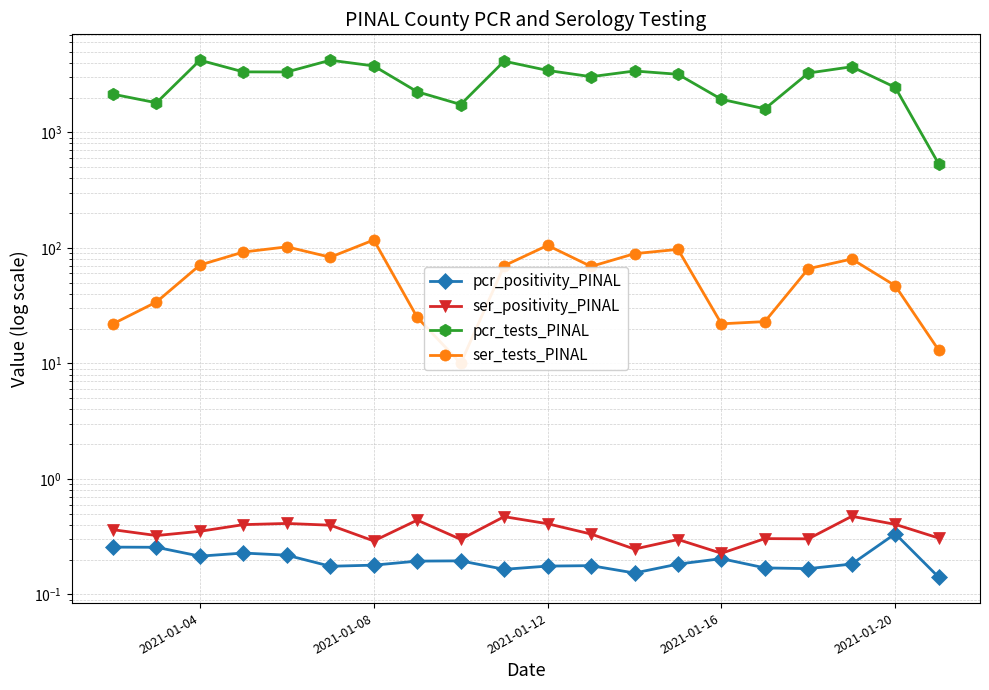

Count the pcr_positivity_PINAL values in the range 0 to 1.

20